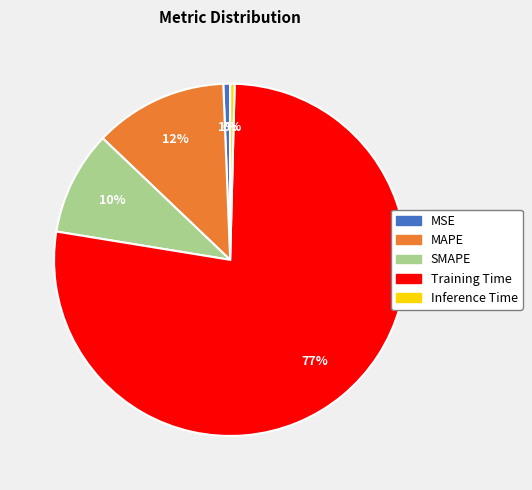

Which category has the biggest portion of the pie?

Training Time